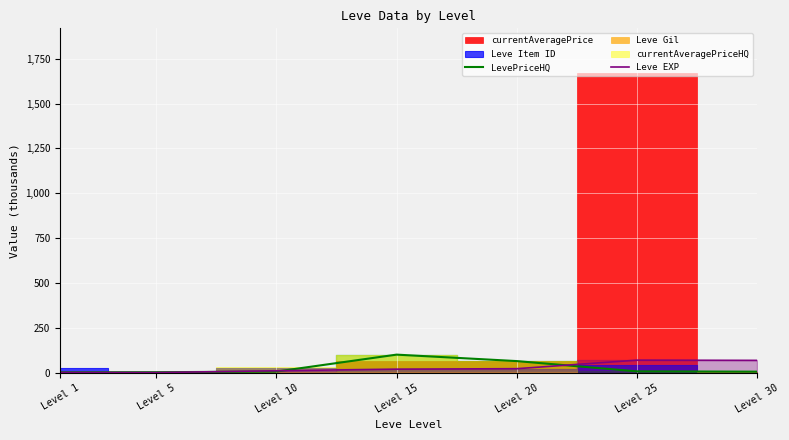

How many interior local peaks does the LevePriceHQ series have?

1